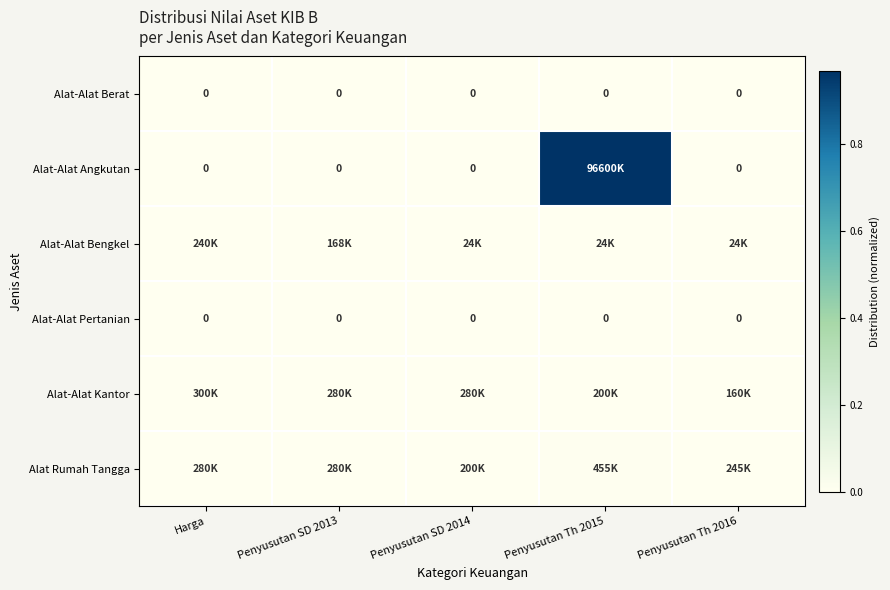

How many categories are shown in the chart?

5